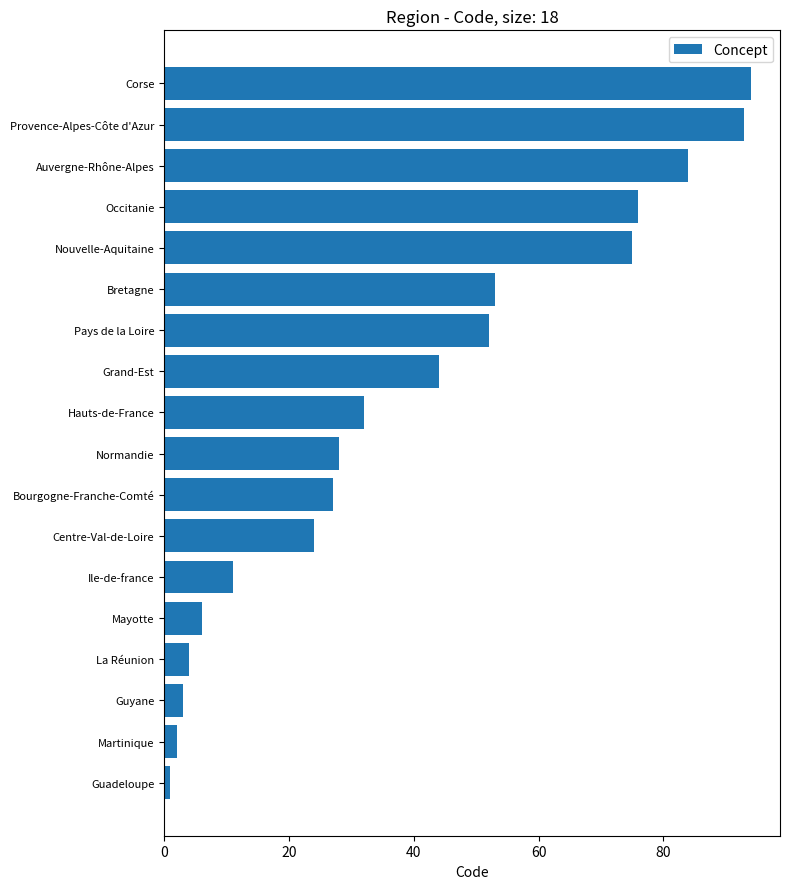

Rank the categories by value from highest to lowest.

Corse, Provence-Alpes-Côte d'Azur, Auvergne-Rhône-Alpes, Occitanie, Nouvelle-Aquitaine, Bretagne, Pays de la Loire, Grand-Est, Hauts-de-France, Normandie, Bourgogne-Franche-Comté, Centre-Val-de-Loire, Ile-de-france, Mayotte, La Réunion, Guyane, Martinique, Guadeloupe